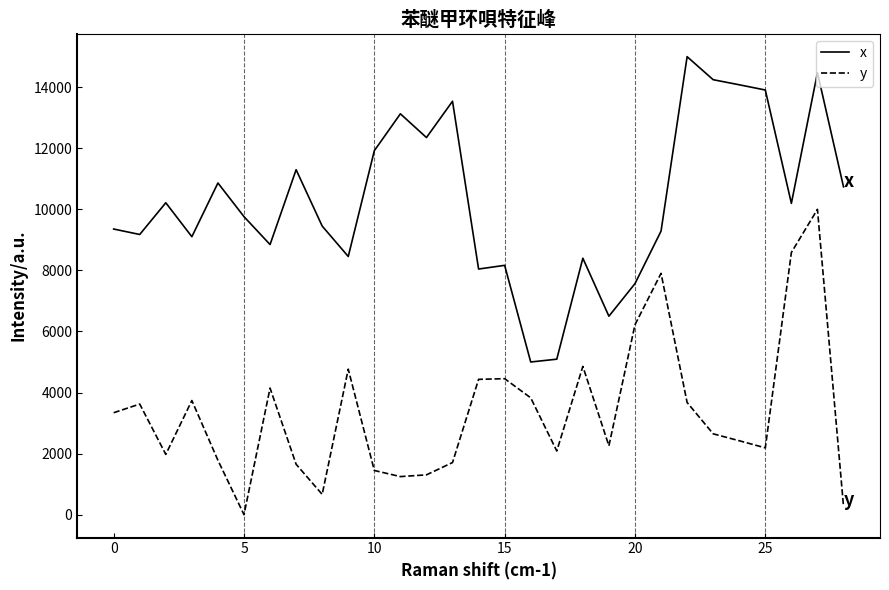

True or false: x and y intersect in this chart.

False